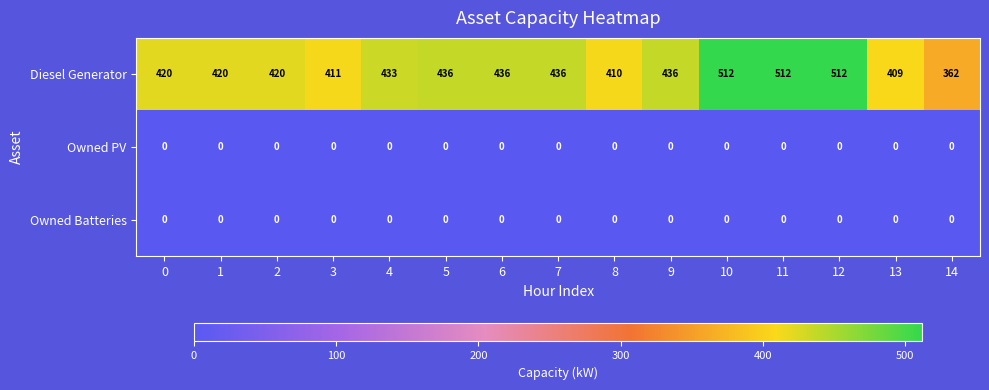

At how many categories does at least one series exceed 328?

15